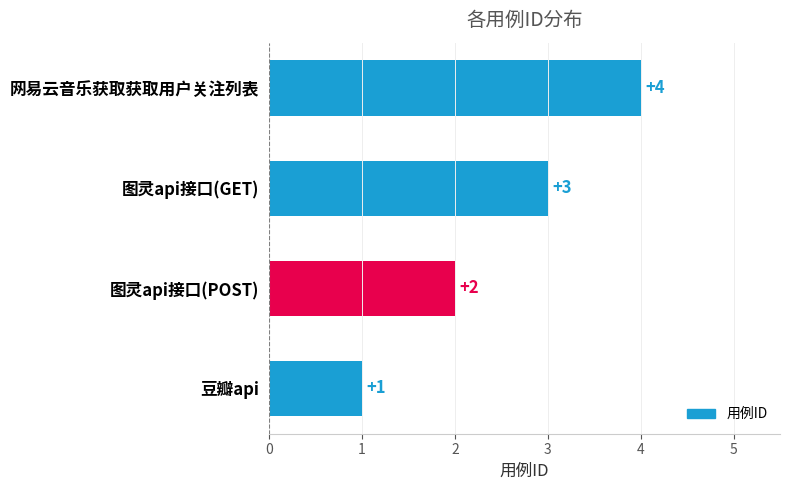

Are the bars horizontal?

Yes